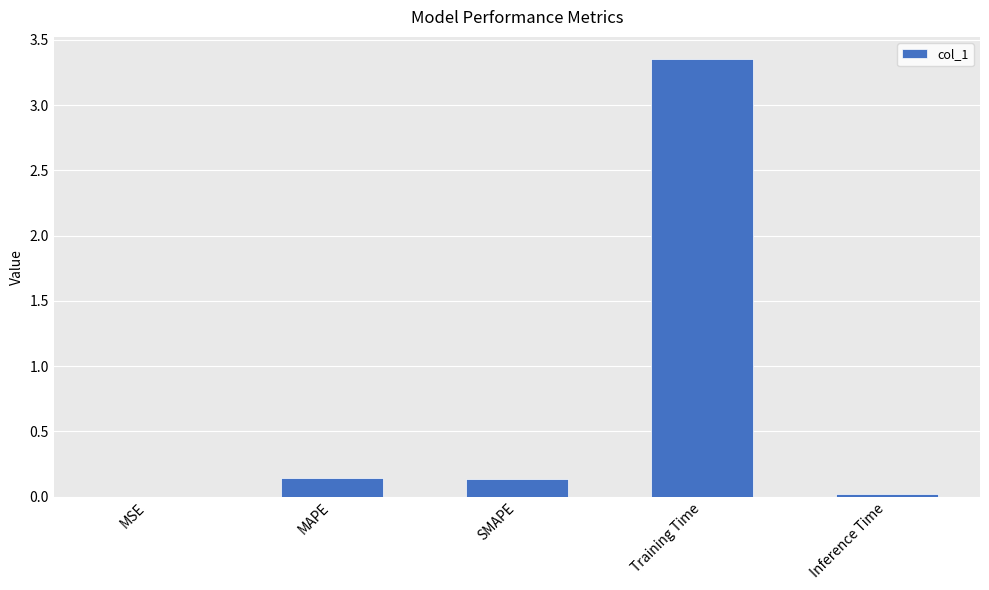

How many data points does each series have?

5